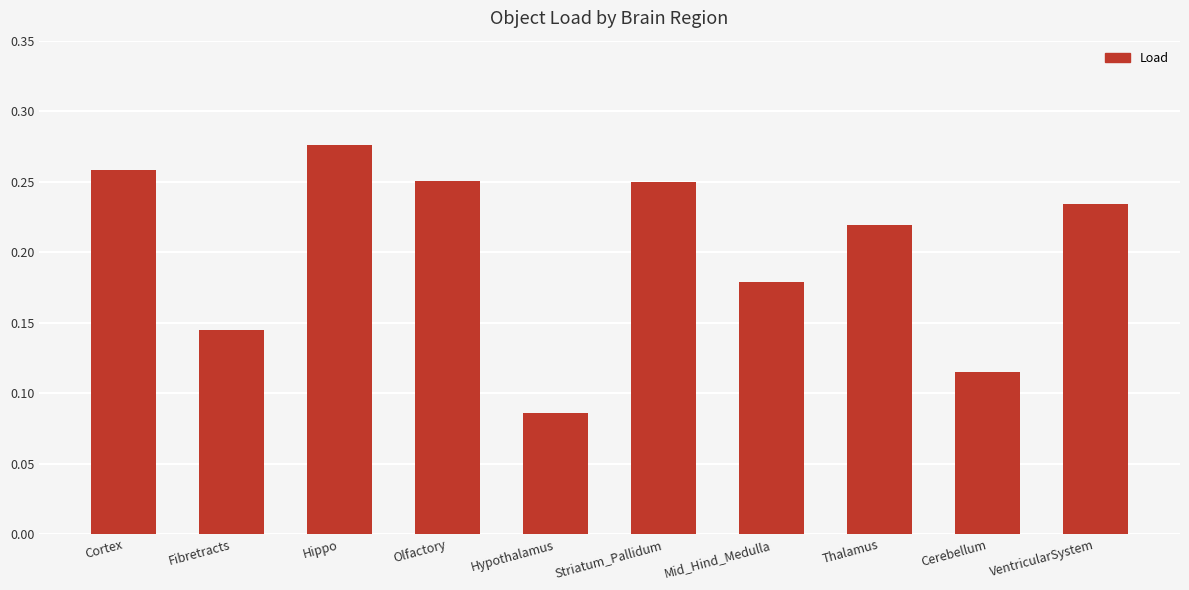

Is it true that the value at Fibretracts is 0.2?

False